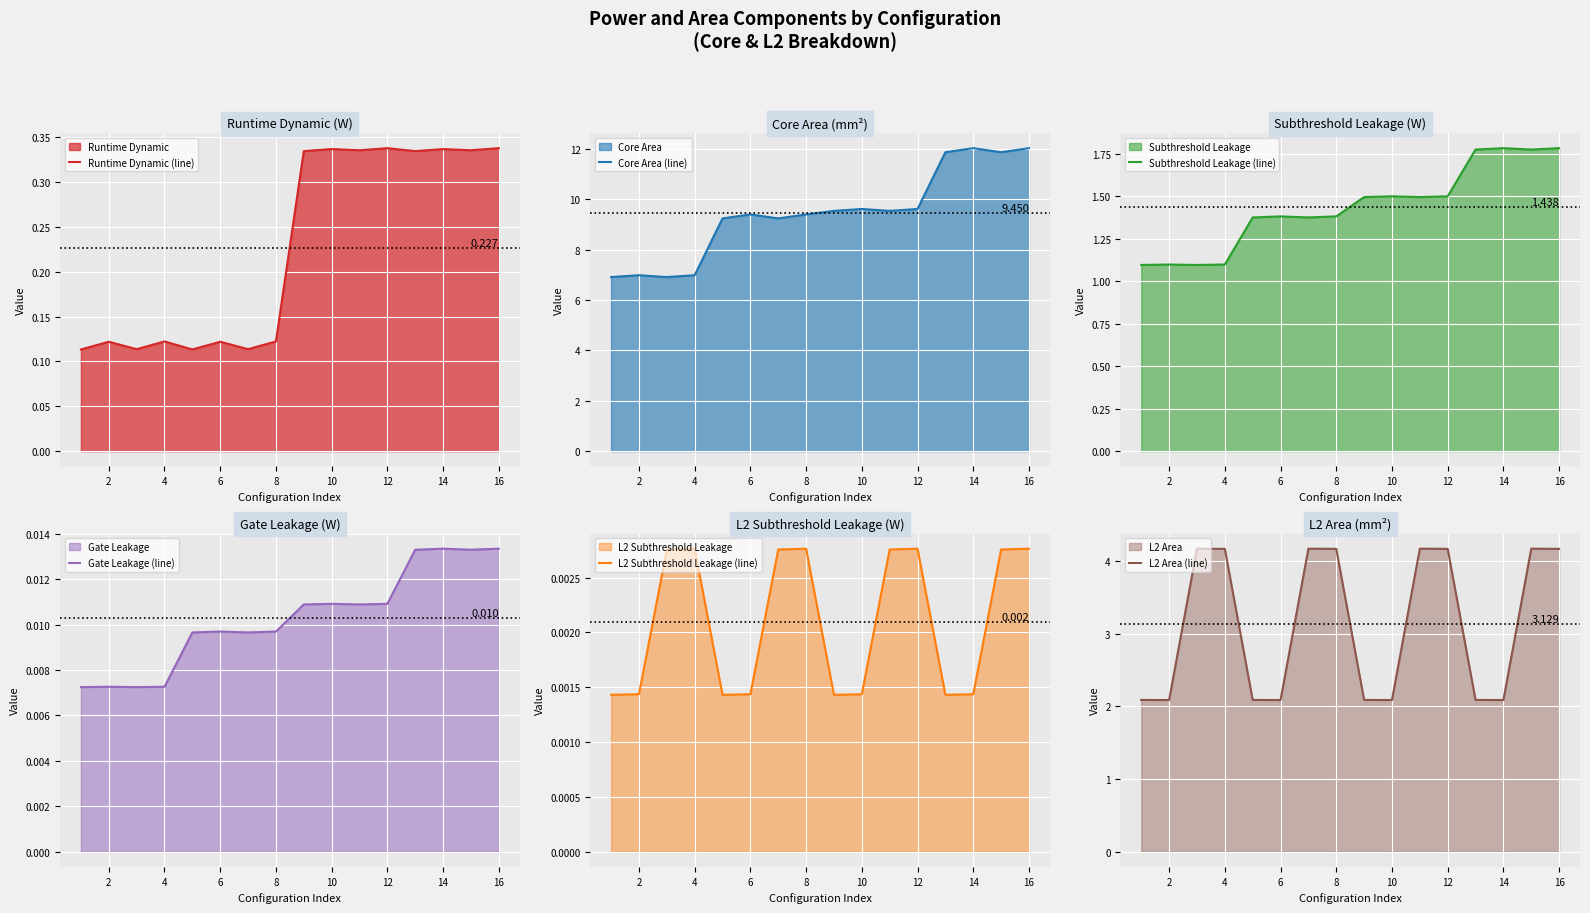

True or false: Subthreshold Leakage (line) has more than 2 points higher than both neighbors.

True